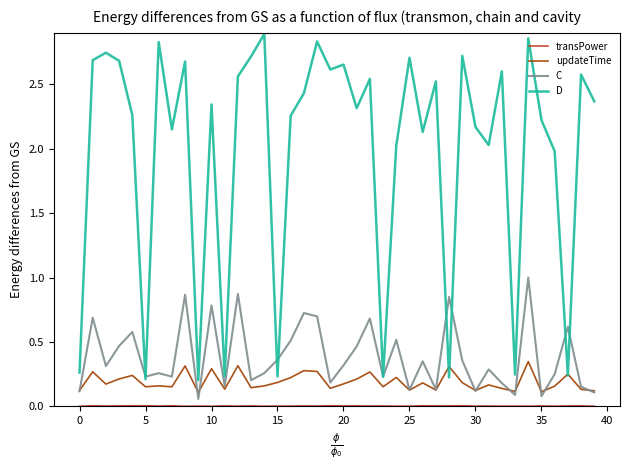

Which series has the largest total across all categories?

D